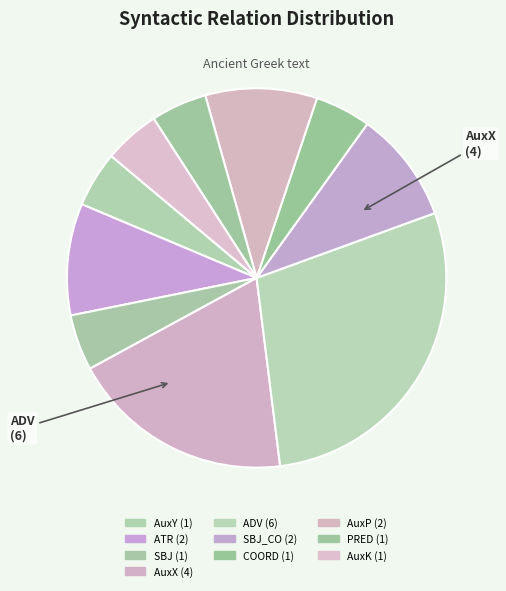

How many segments does this pie chart have?

10